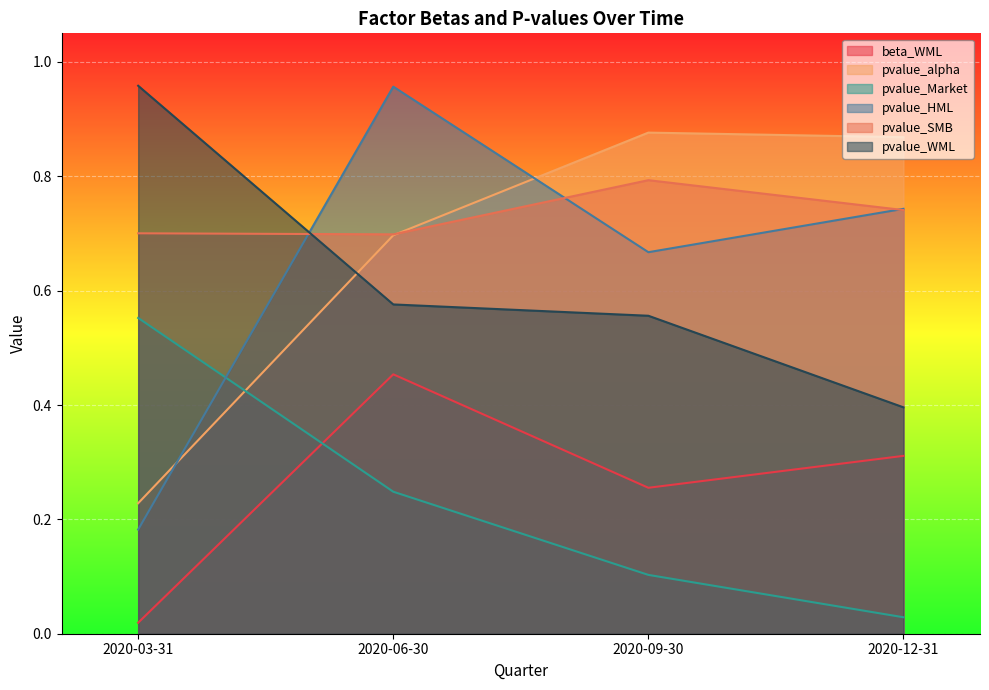

True or false: pvalue_alpha has a value of 0.9 at 2020-12-31.

True